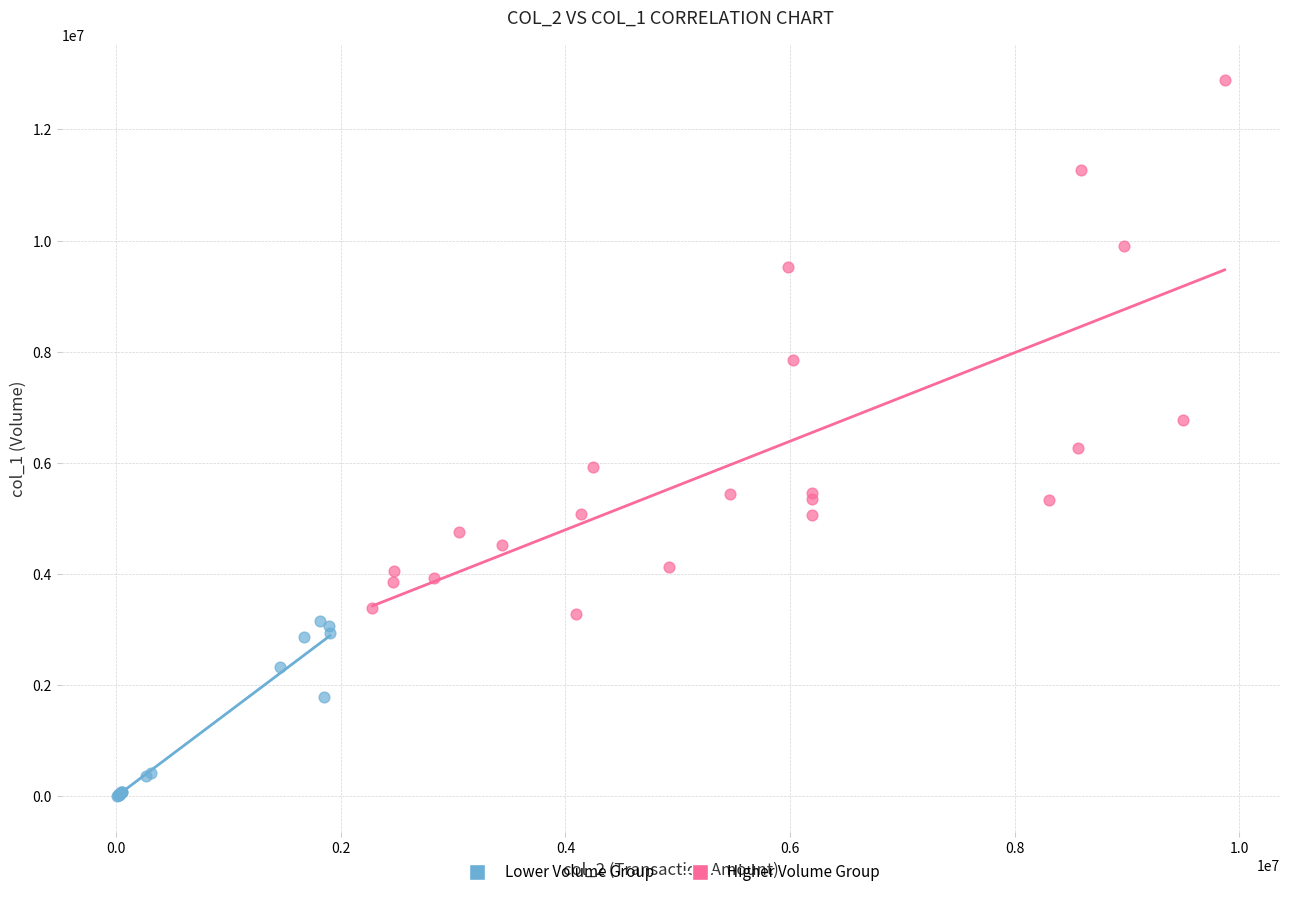

Which series has the largest Y range (max minus min)?

Higher Volume Group